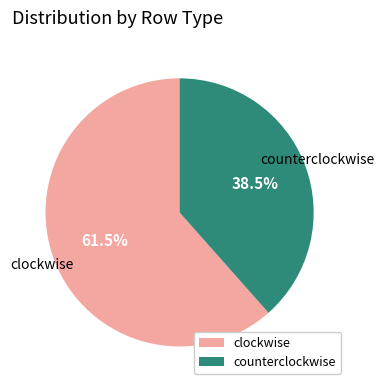

Count the number of slices in the pie.

2